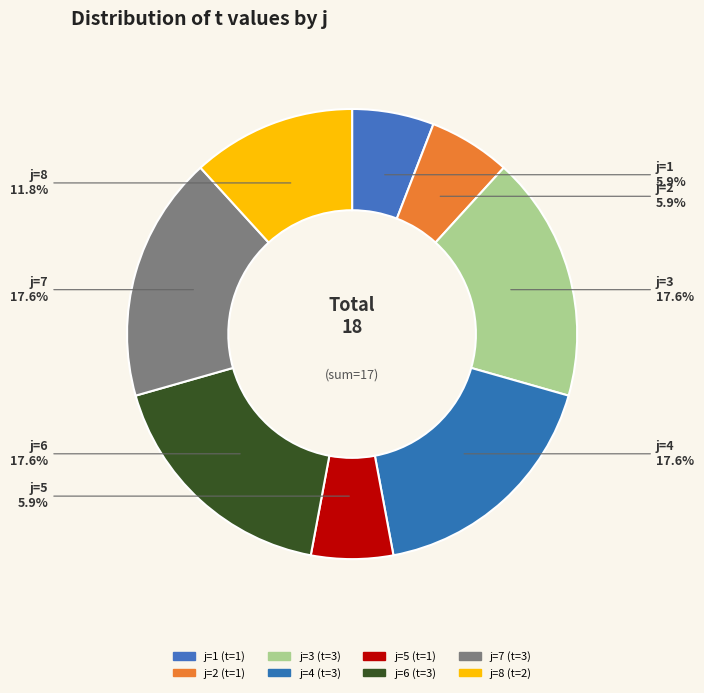

How many slices are in this pie chart?

8